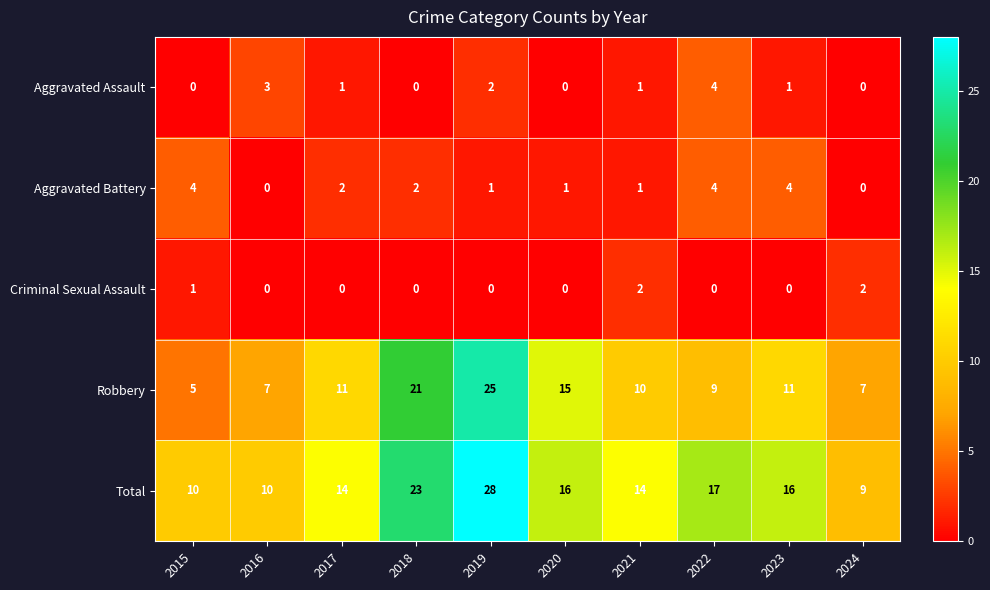

Count the Aggravated Assault values in the range 0 to 2.

8